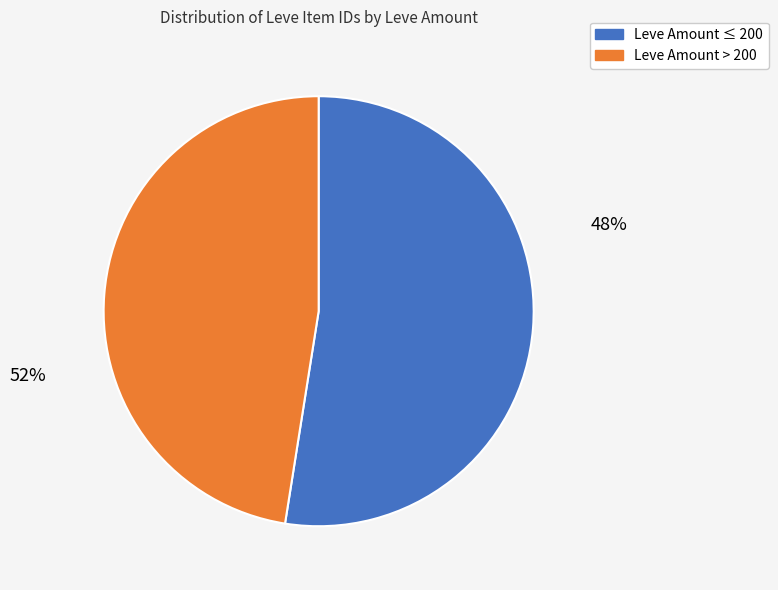

Is it true that Leve Amount > 200 is 53% of the pie?

False